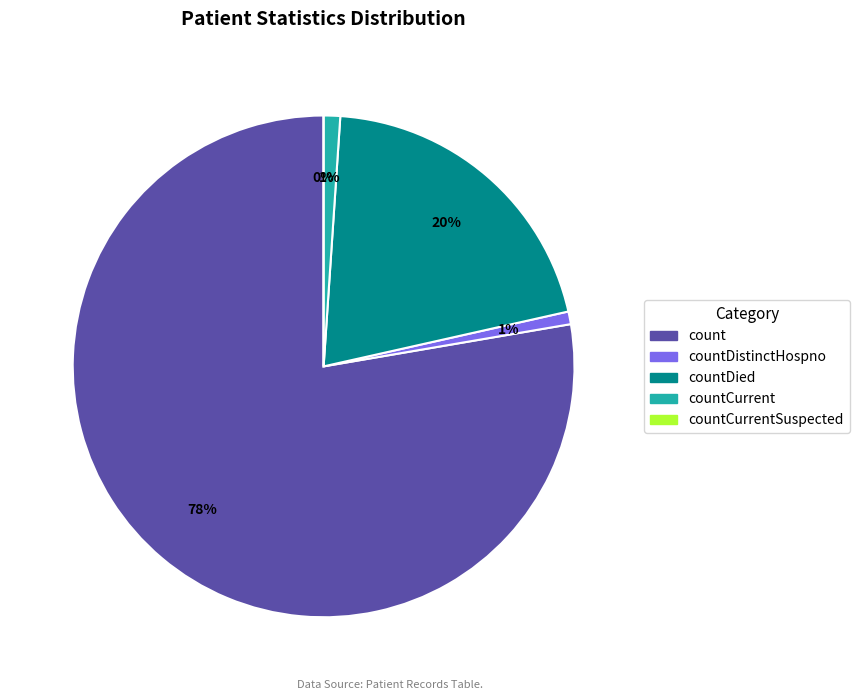

Rank the categories by value from lowest to highest.

countCurrentSuspected, countDistinctHospno, countCurrent, countDied, count